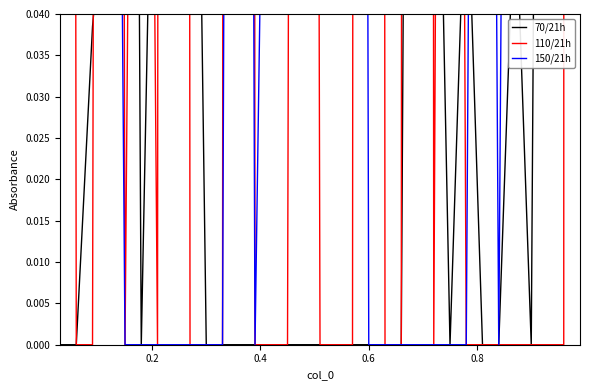

How many data points does each series have?

33